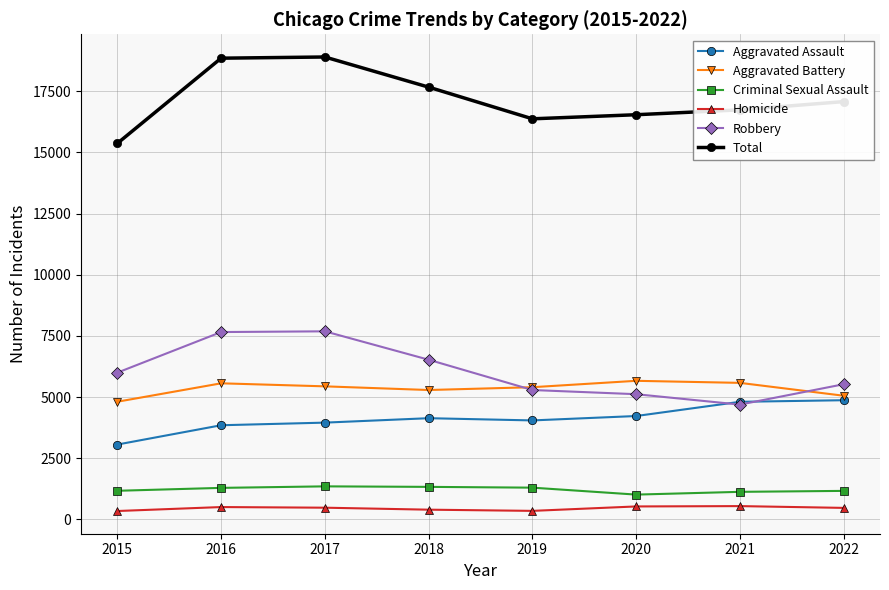

Count the number of categories in the chart.

8